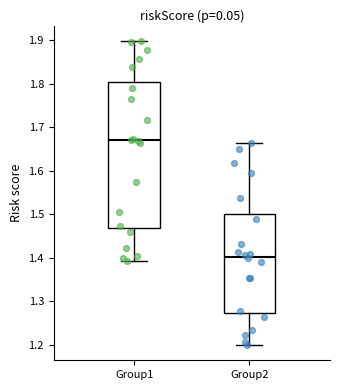

Which box has the highest median line?

Group1